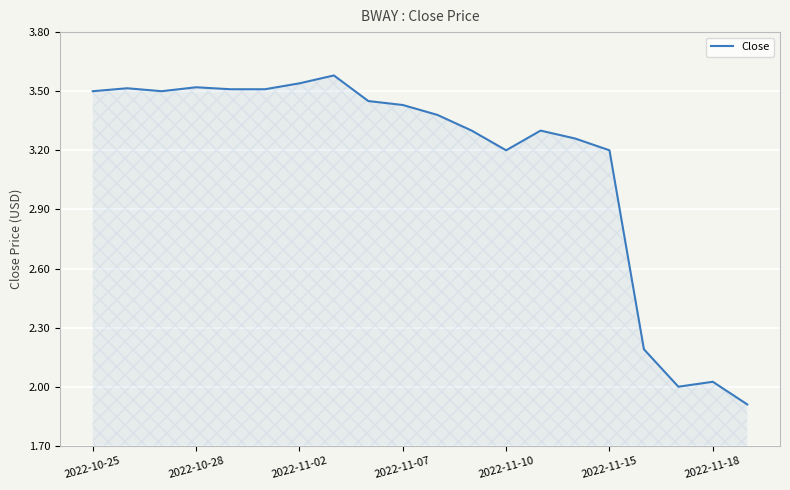

What is the maximum value shown in the chart?

3.6